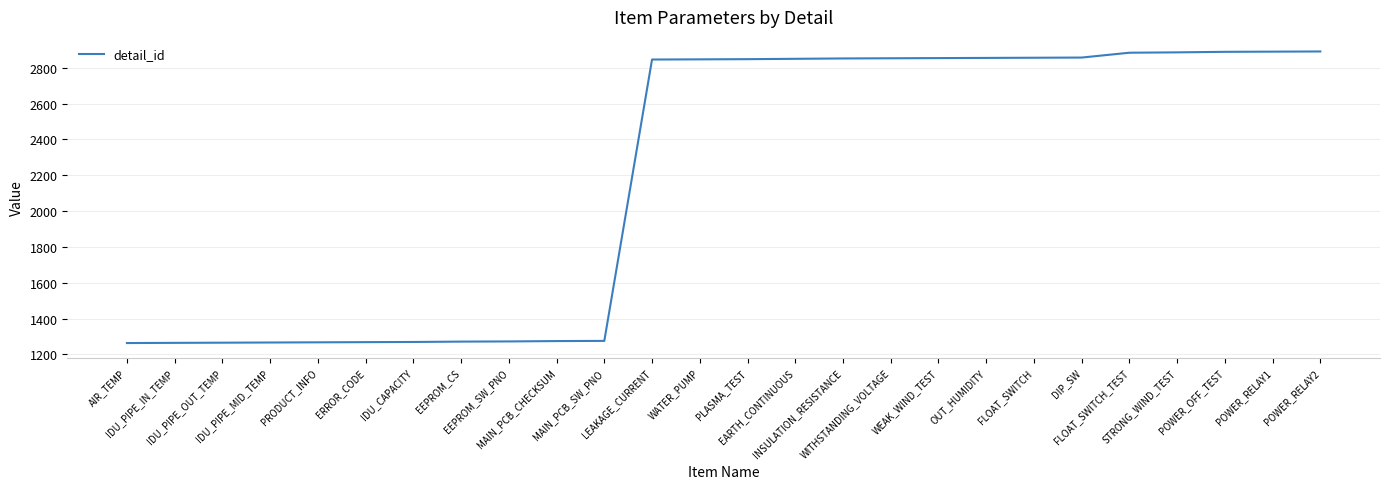

What is the minimum value shown in the chart?

1263